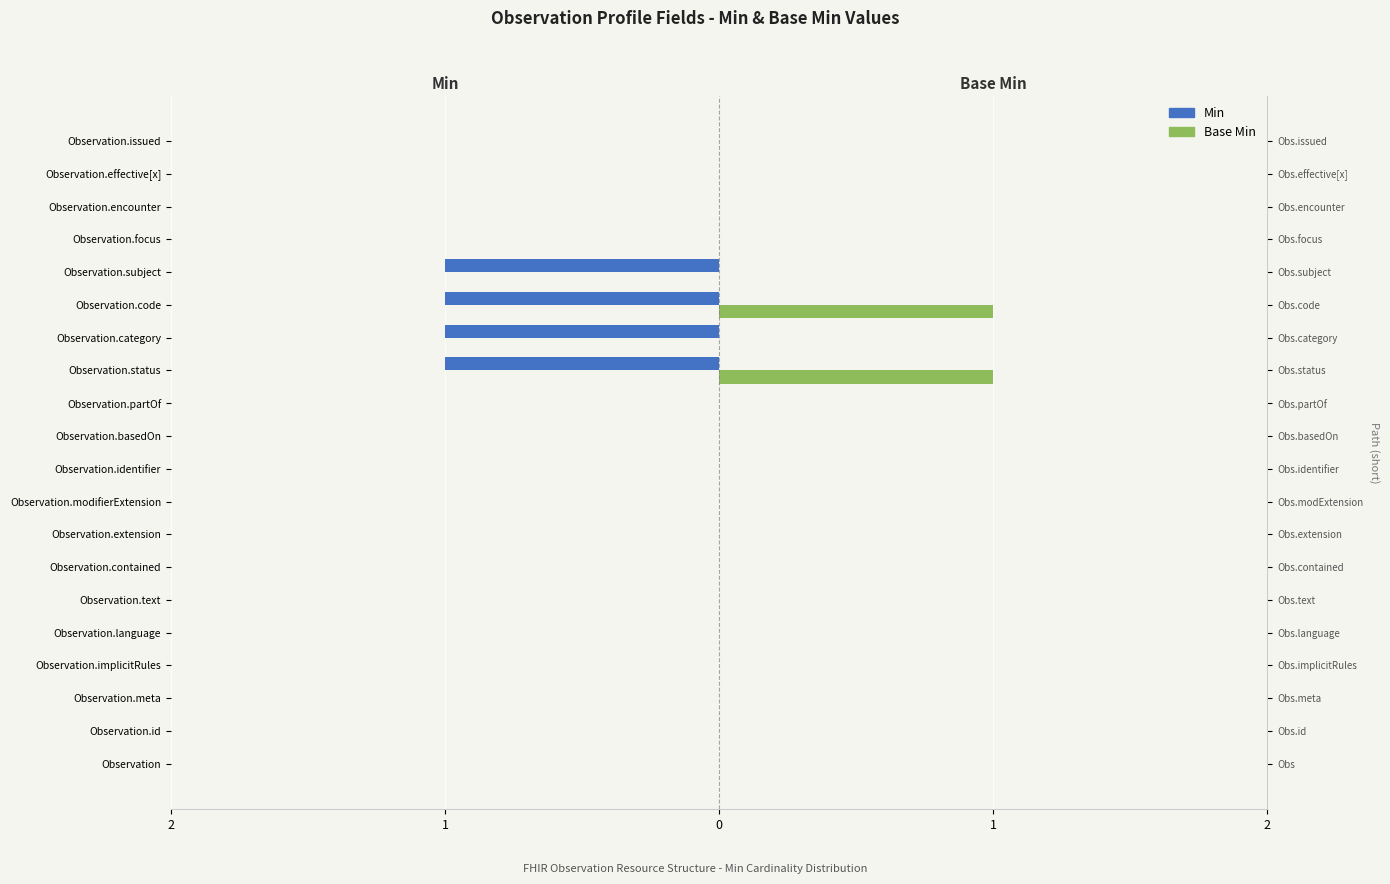

How many Min values are between 0 and 1?

16